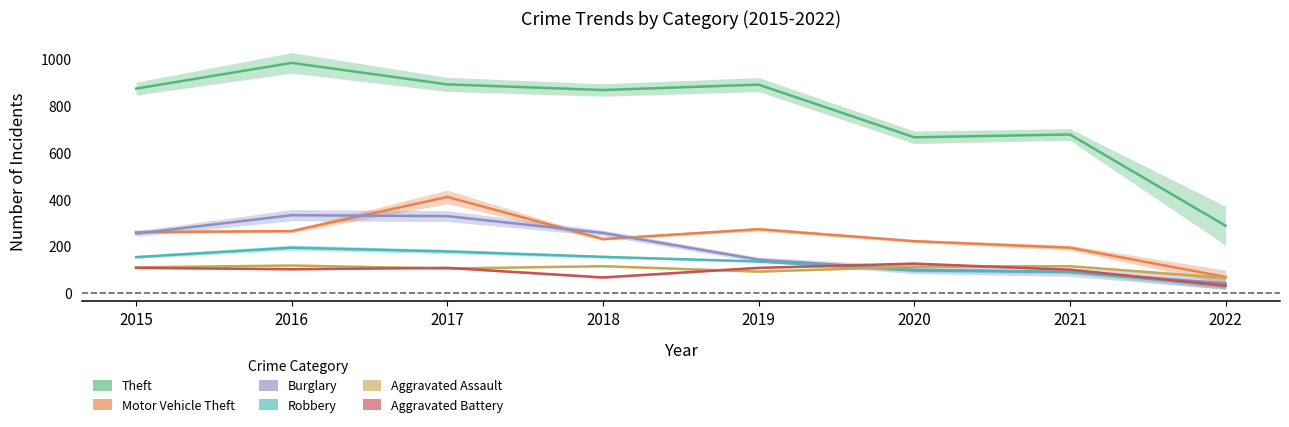

What is the total value across all series at 2018?

1693